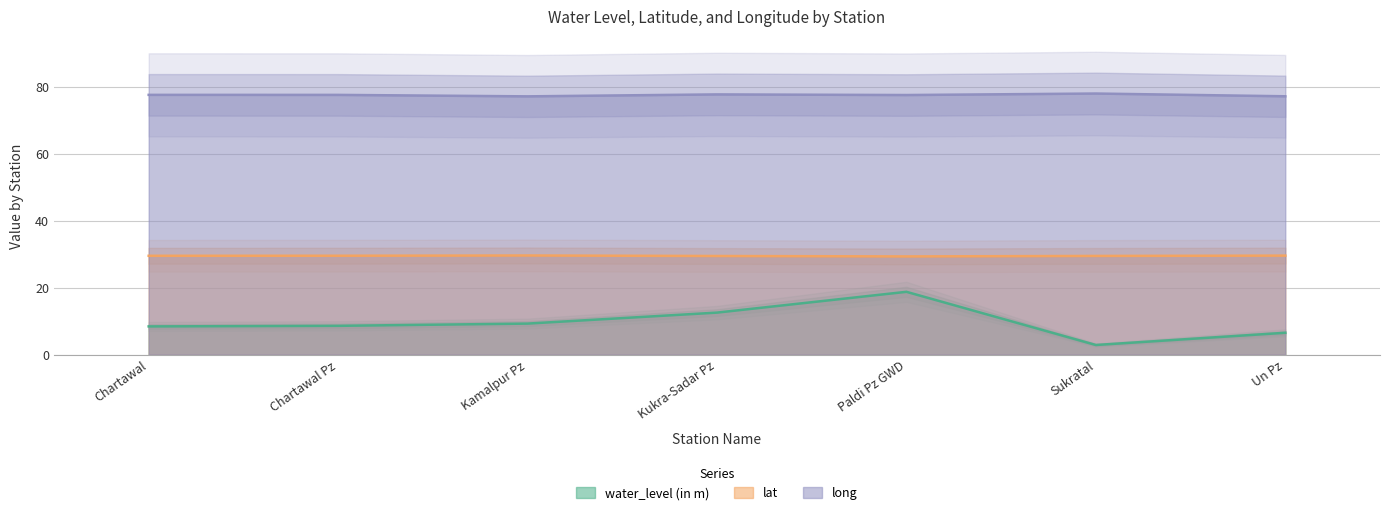

True or false: lat has a value of 50.3 at Chartawal Pz.

False